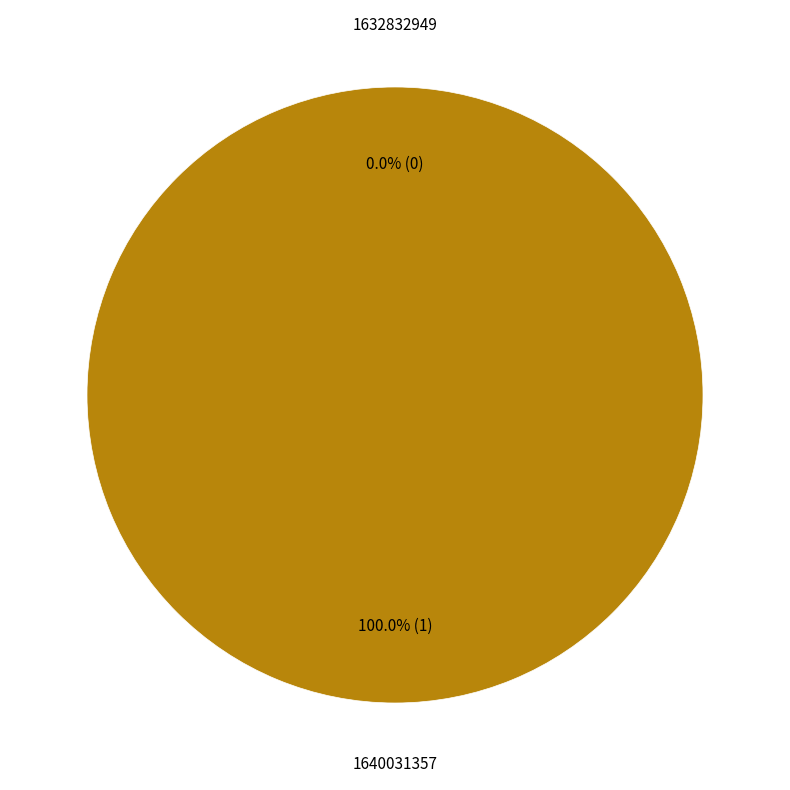

Between 1632832949 and 1640031357, which is larger?

1640031357